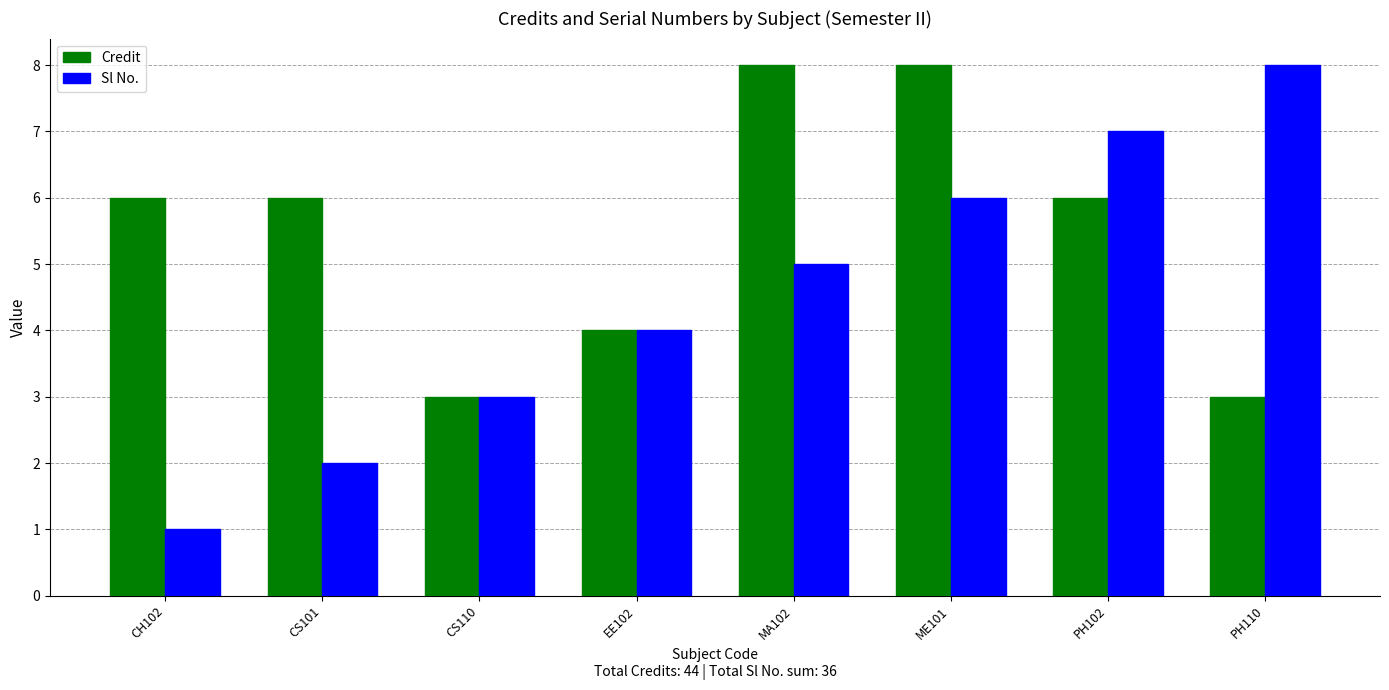

What is the difference between the second highest and minimum values in the Sl No. series?

6